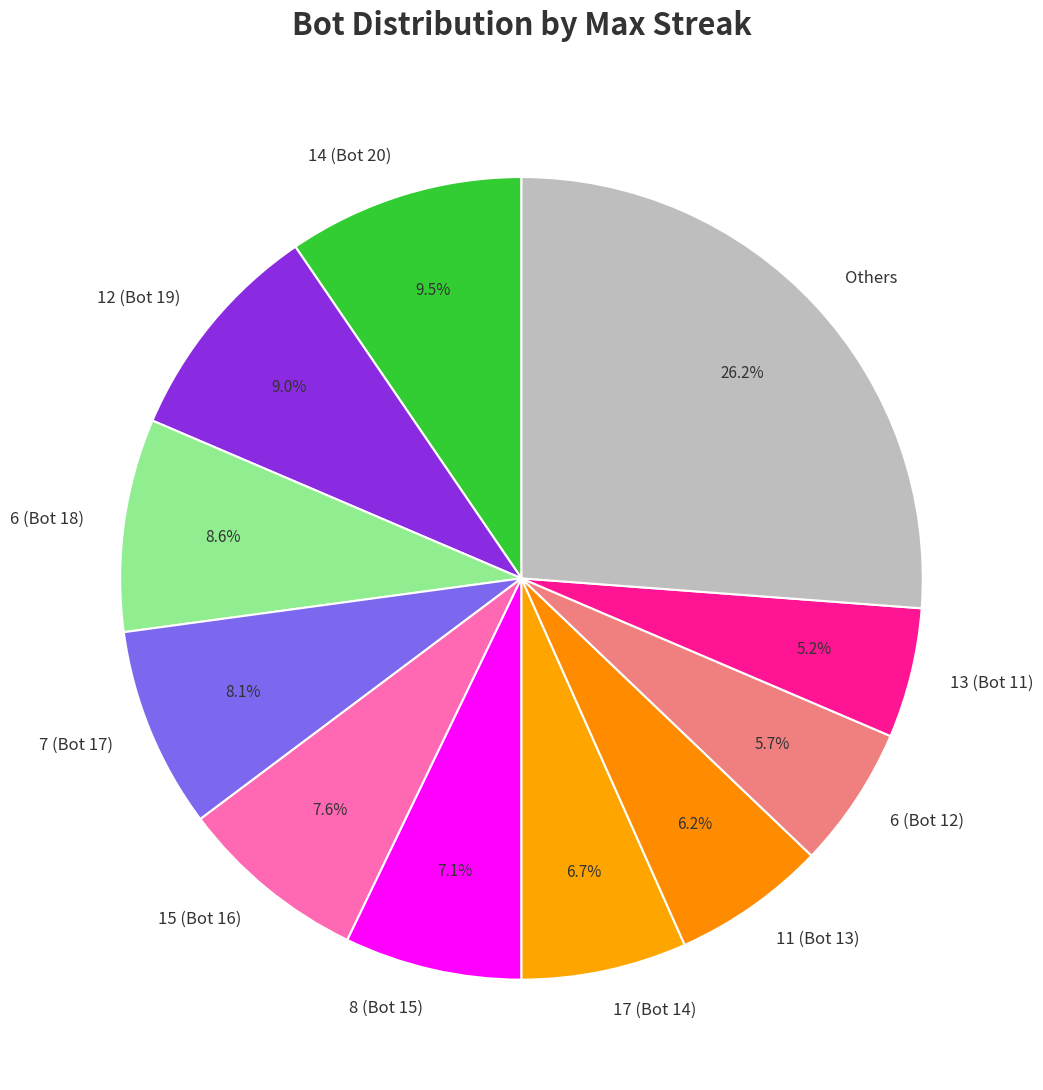

What is the ratio of the value at 6 (Bot 18) to the value at 8 (Bot 15)?

1.2